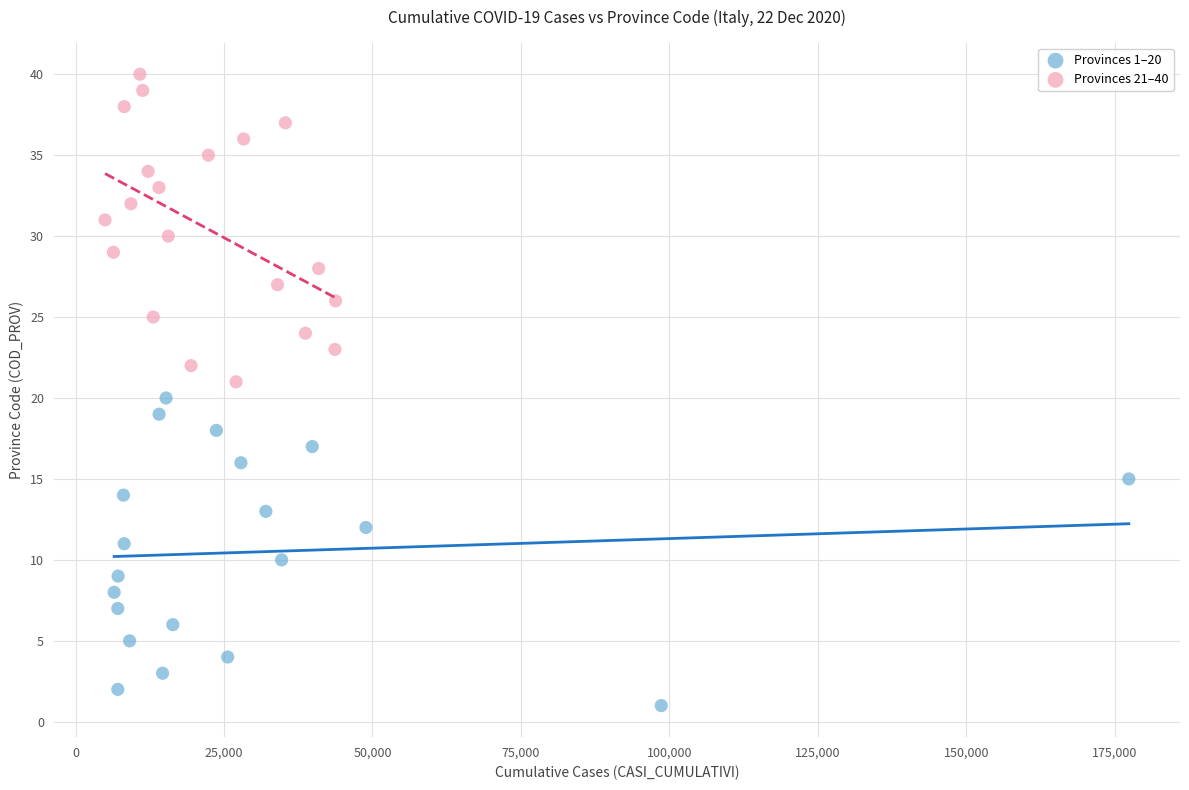

Which series reaches the minimum Y coordinate?

Provinces 1–20